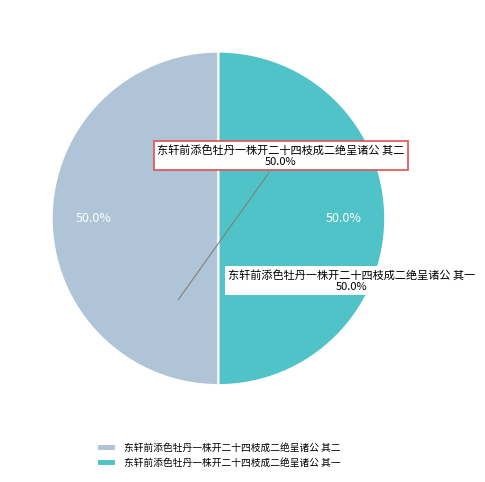

Is it true that 东轩前添色牡丹一株开二十四枝成二绝呈诸公 其一 is 50% of the pie?

True